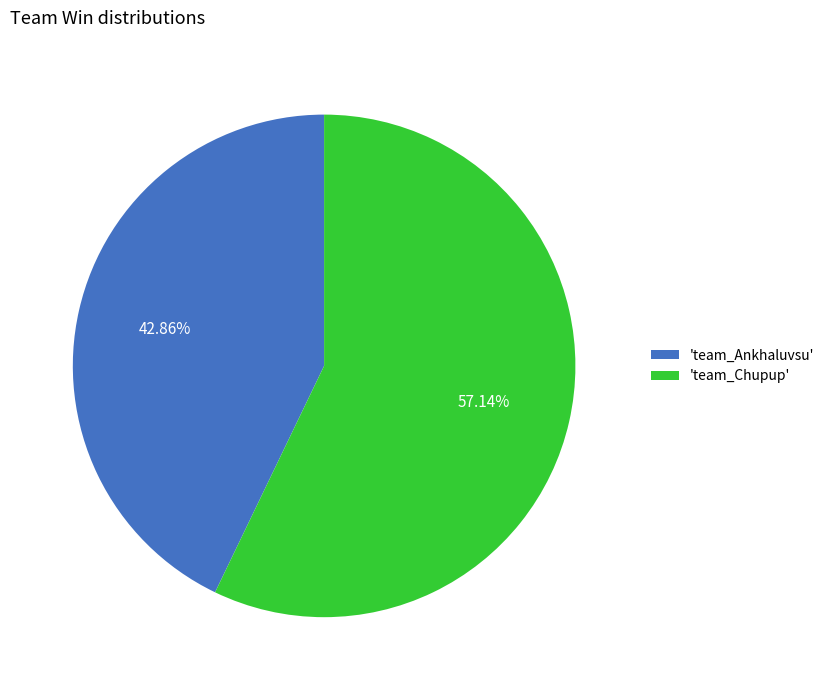

Count the number of slices in the pie.

2